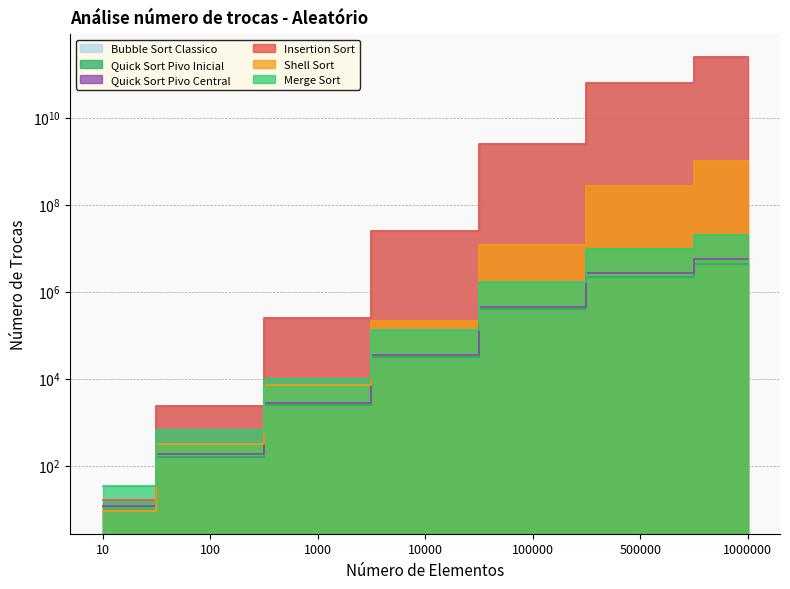

True or false: Quick Sort Pivo Central and Merge Sort cross at least once.

False